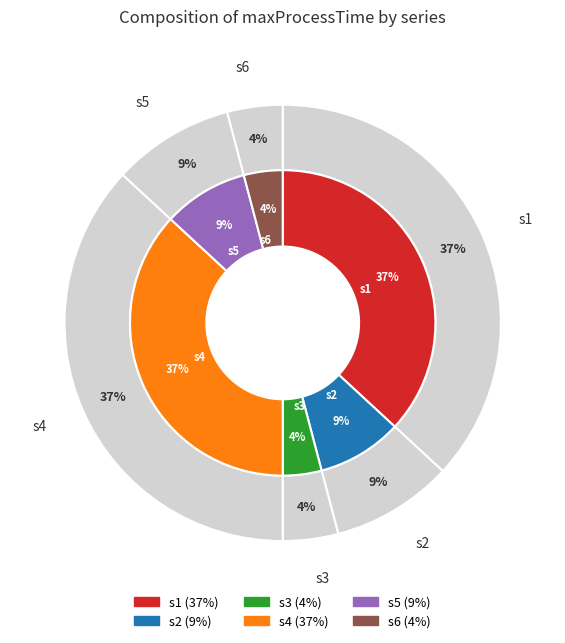

How many segments does this pie chart have?

6